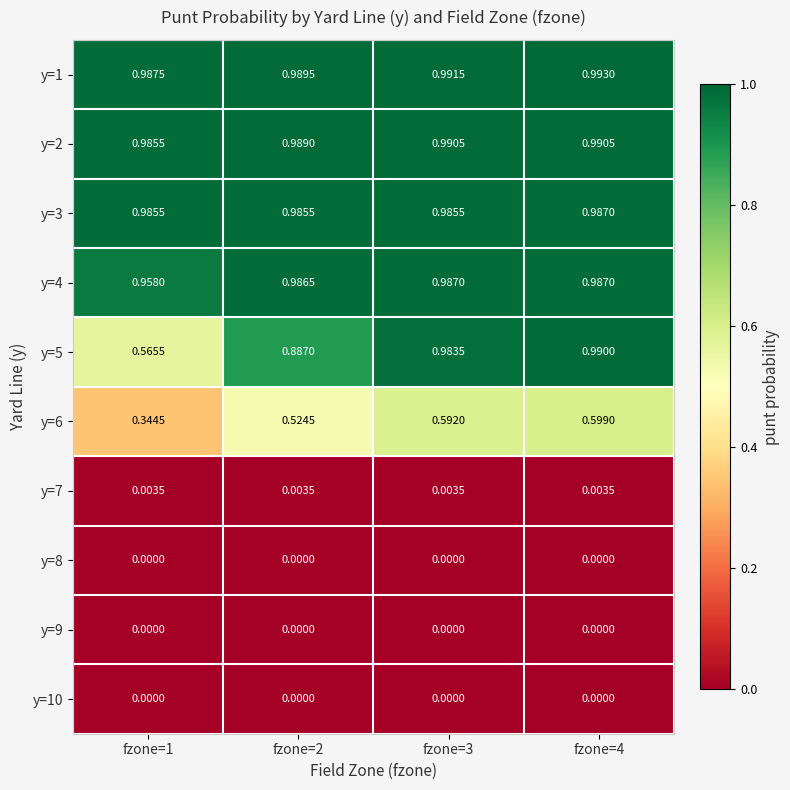

Is the value of y=7 at fzone=4 greater than the value of y=8 at fzone=1?

Yes